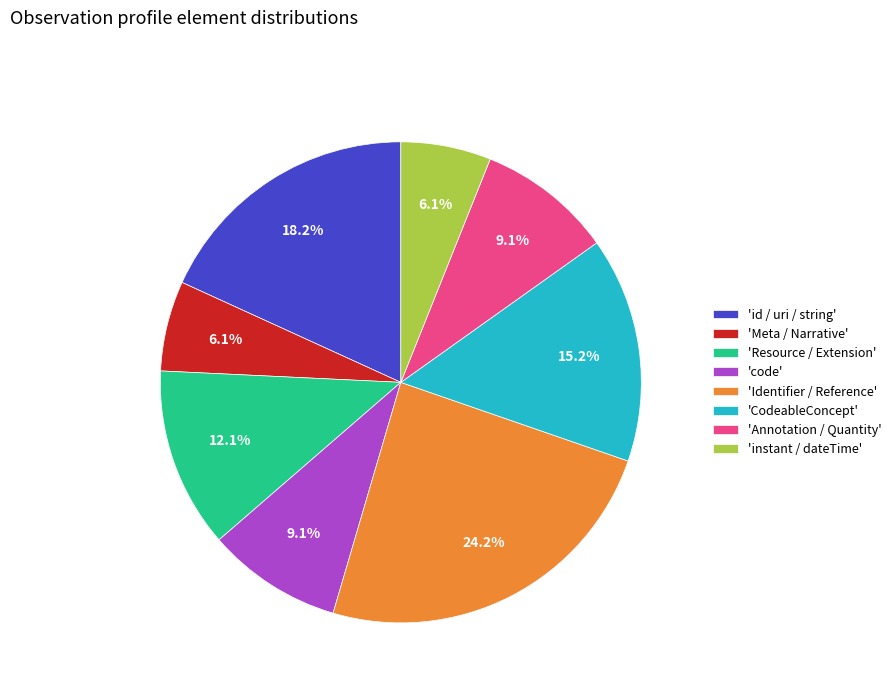

To the nearest percent, what is the average slice percentage?

12%